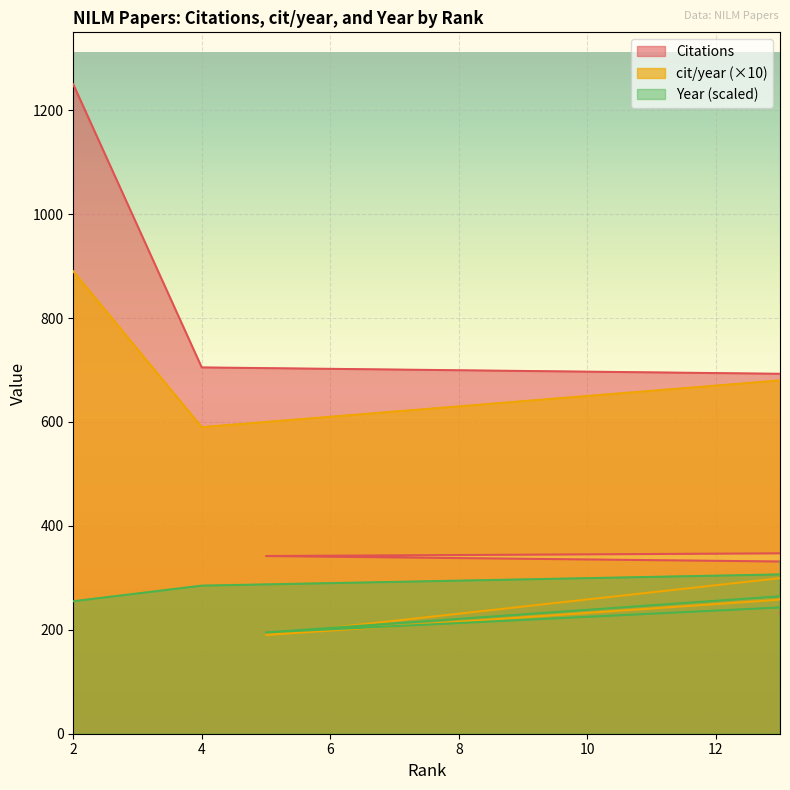

Reading right to left, transcribe all the data shown in this chart.

Citations: 232.0	232.0	235.0	240.0	244.0	257.0	260.0	273.0	317.0	342.0	355.0	414.0	445.0	451.0	452.0	502.0	588.0	671.0	705.0	1250.0
cit/year: 260.0	290.0	290.0	400.0	170.0	160.0	240.0	200.0	450.0	190.0	360.0	320.0	140.0	410.0	380.0	360.0	390.0	840.0	590.0	890.0
Year: 330.0	345.0	345.0	375.0	255.0	225.0	300.0	255.0	360.0	195.0	315.0	270.0	0.0	300.0	285.0	255.0	240.0	345.0	285.0	255.0